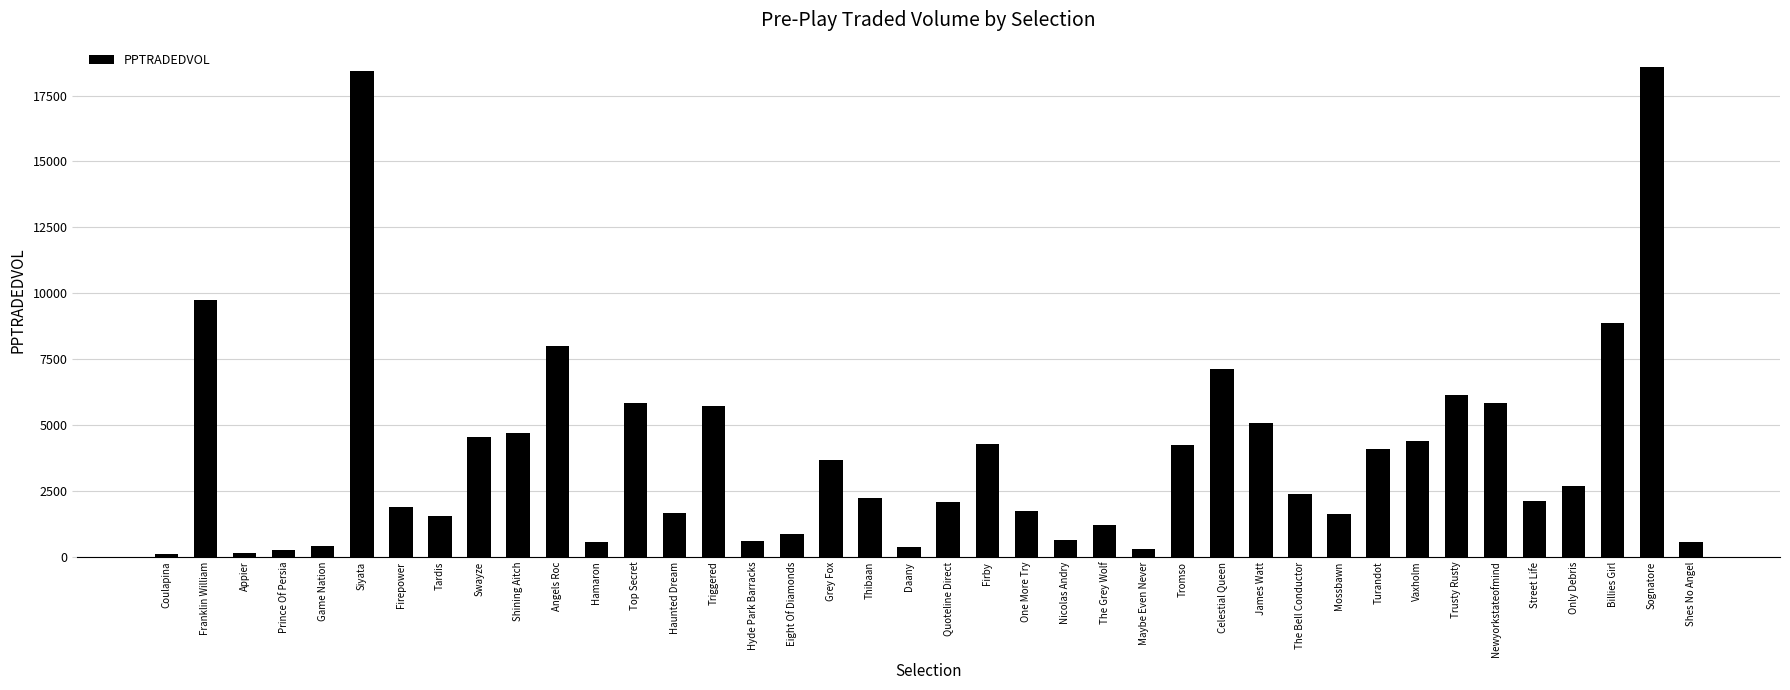

What value does the data have at Turandot?

4099.1